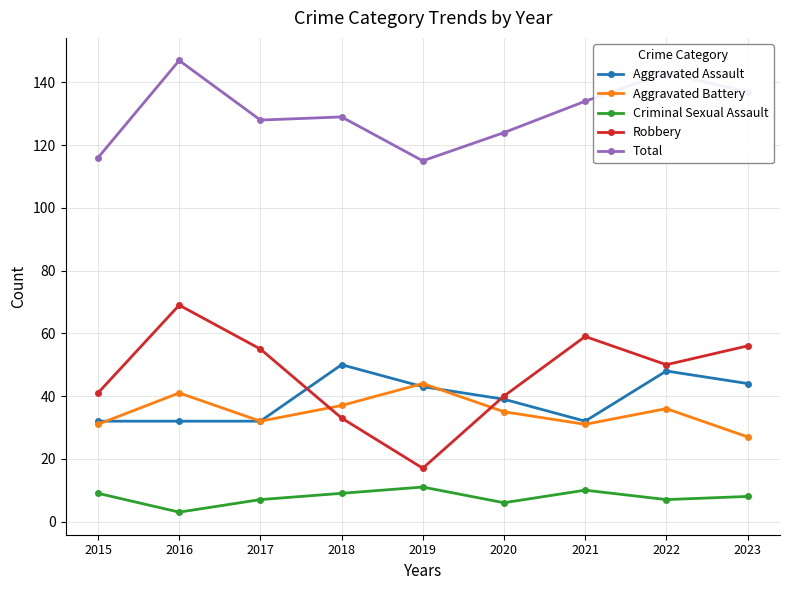

True or false: Aggravated Battery has a value of 9 at 2023.

False